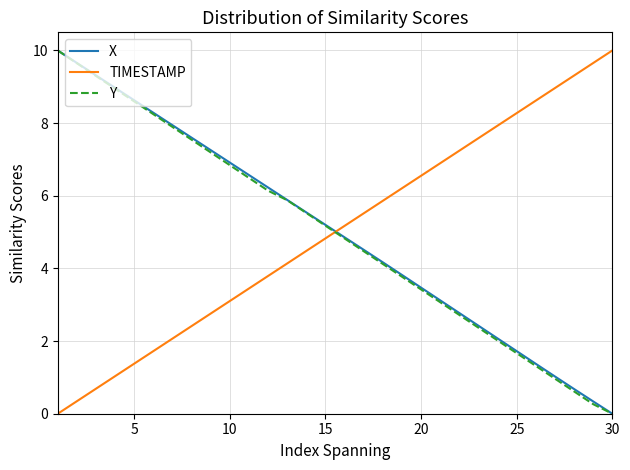

How many times do TIMESTAMP and Y cross each other?

1